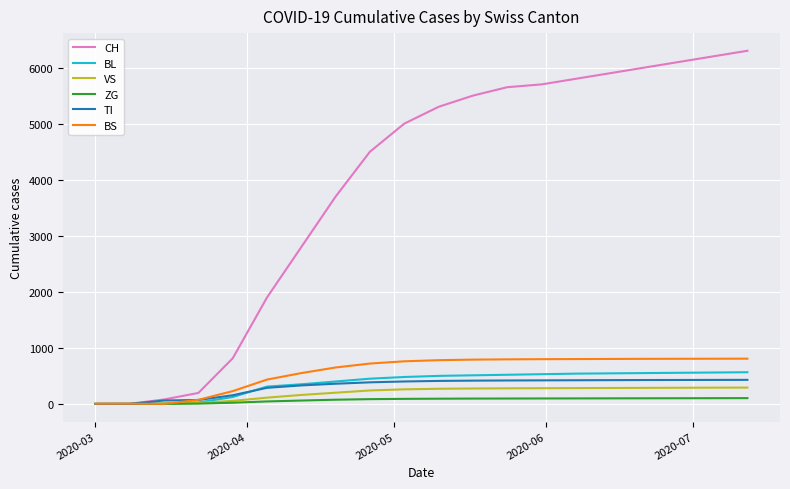

Does the chart display data point markers on the line(s)?

No